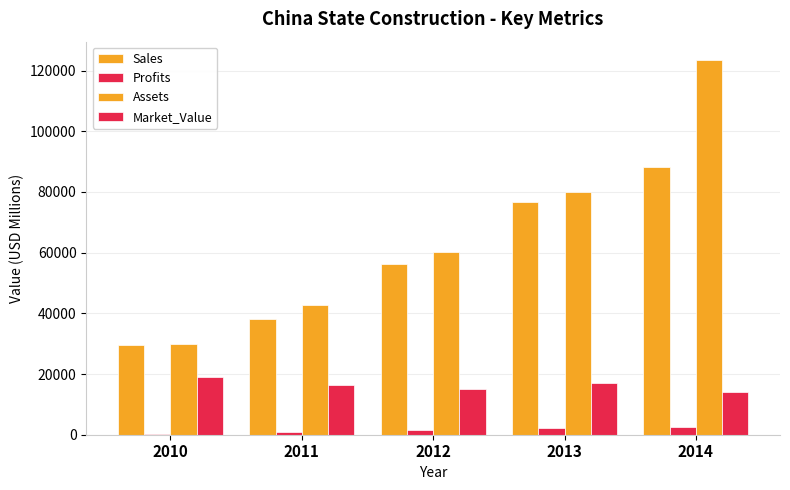

What is the lowest value of the Profits series?

400.0